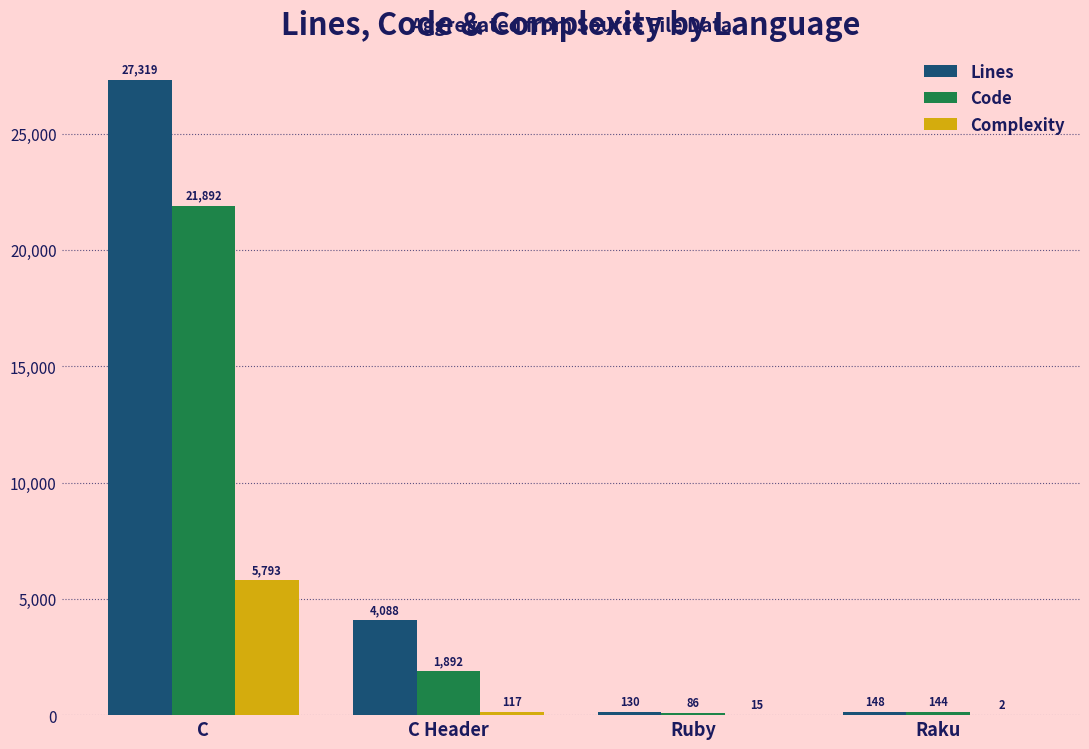

What is the sum of the Lines values at Ruby and Raku?

278